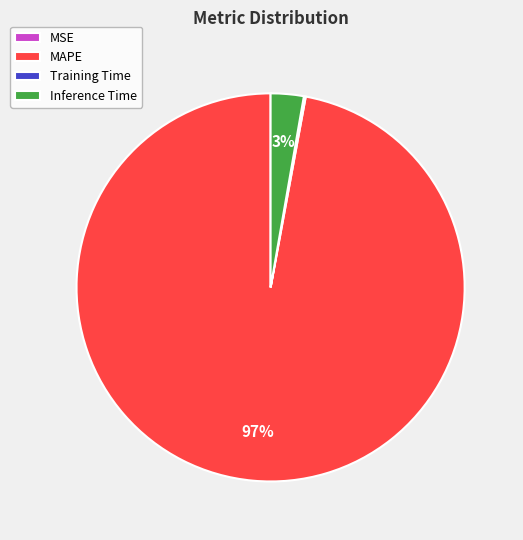

Does any single category account for the majority?

Yes